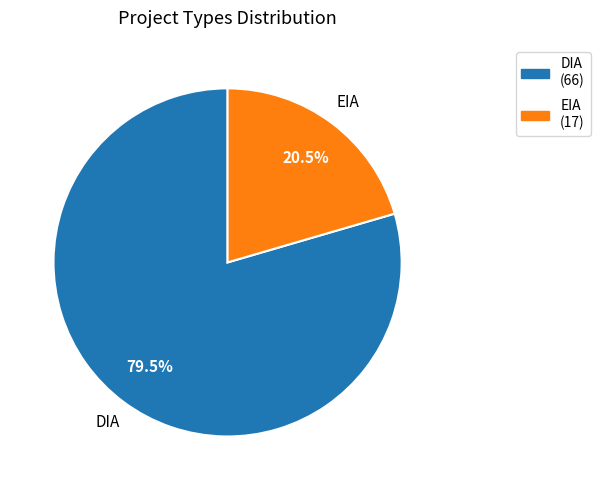

Rank the categories by value from lowest to highest.

EIA, DIA